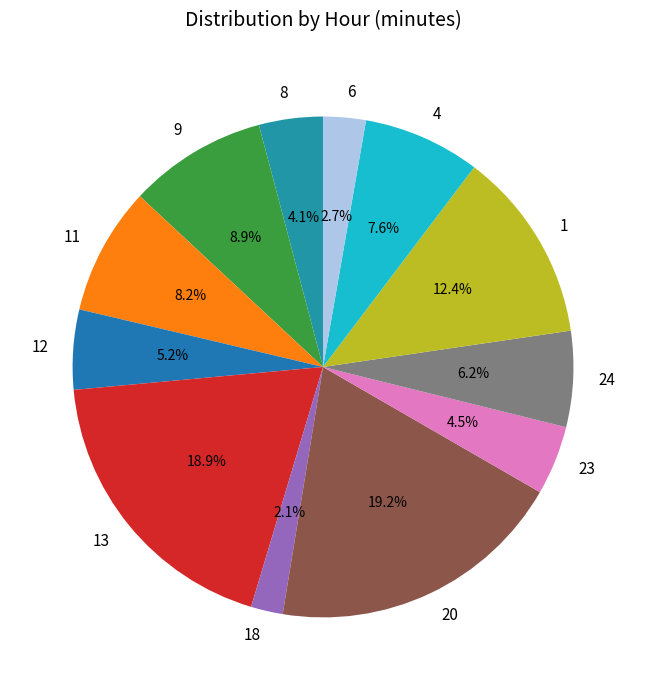

Is there any slice that represents more than half of the pie?

No